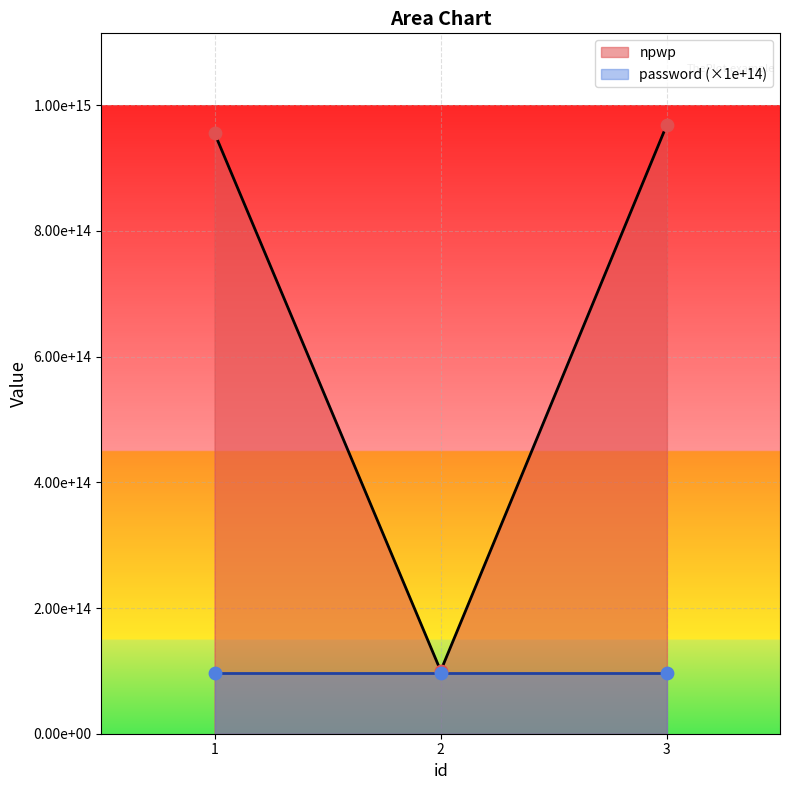

What is the change in value from 1 to 3?

+13170000000000